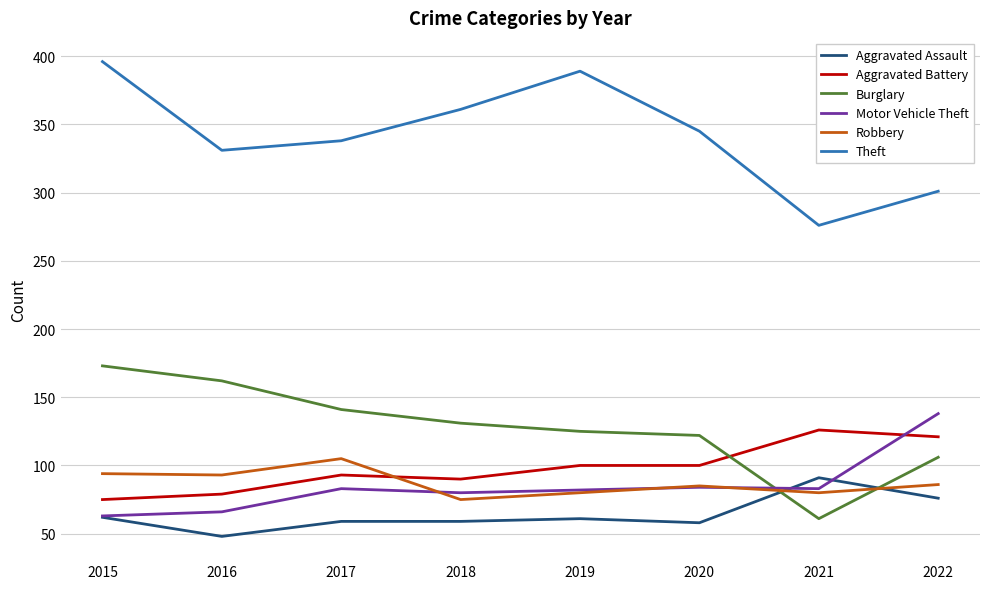

What is the approximate value of Motor Vehicle Theft at 2019, to the nearest 5?

80